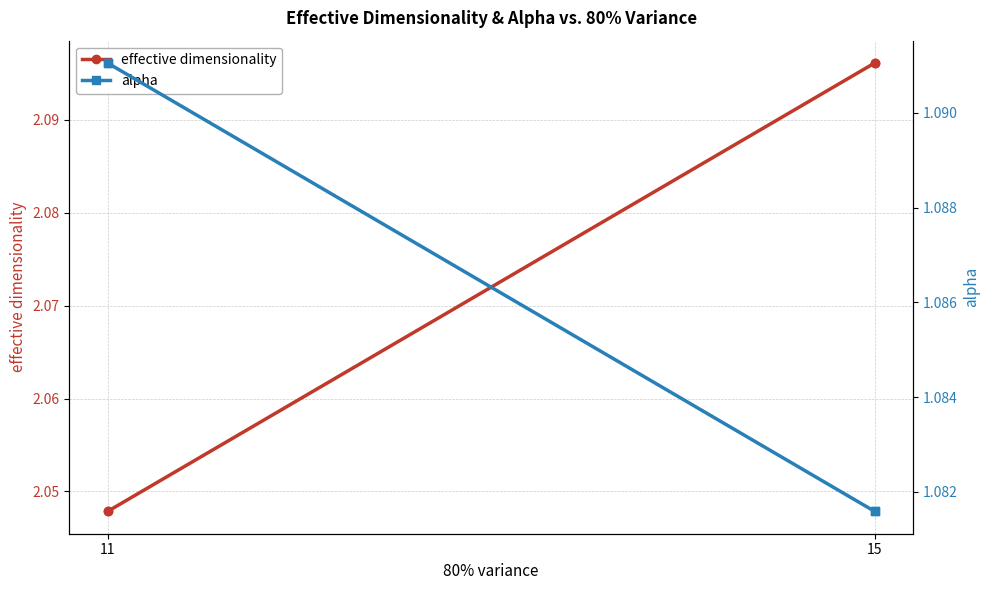

How many lines are shown in the chart?

2